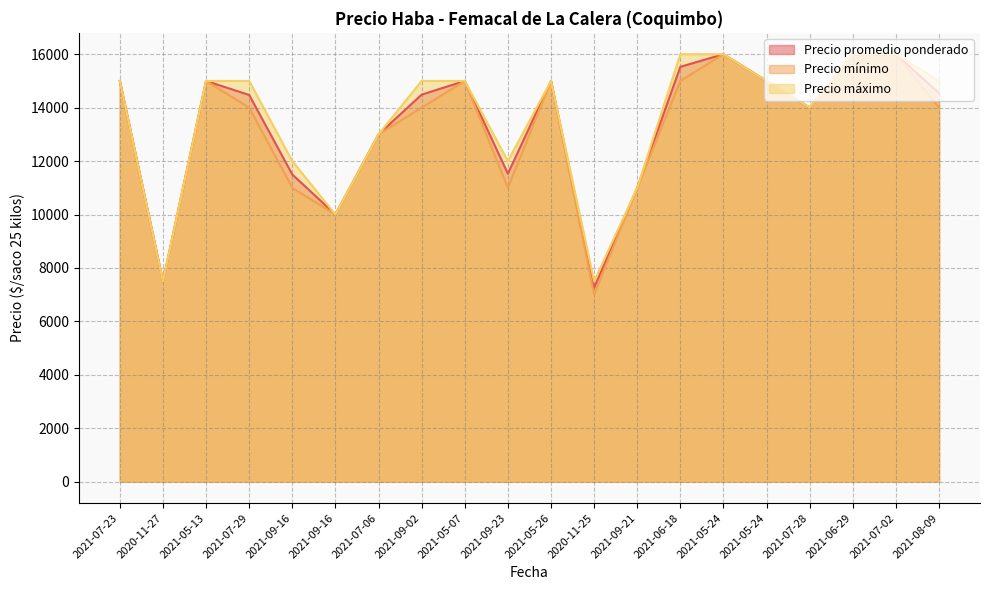

Reading left to right, what are all the values shown in this chart?

Precio promedio ponderado: 15000	7500	15000	14474	11500	10000	13000	14488	15000	11529	15000	7260	11000	15529	16000	15000	14000	16000	16000	14542
Precio mínimo: 15000	7500	15000	14000	11000	10000	13000	14000	15000	11000	15000	7000	11000	15000	16000	15000	14000	16000	16000	14000
Precio máximo: 15000	7500	15000	15000	12000	10000	13000	15000	15000	12000	15000	7500	11000	16000	16000	15000	14000	16000	16000	15000